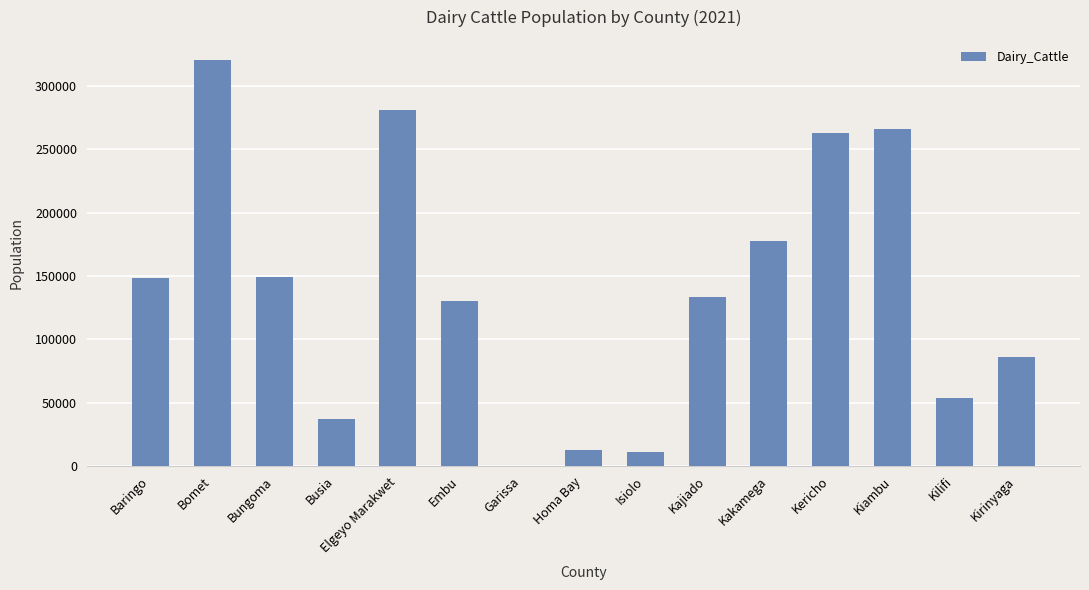

What is the sum of all values?

2069802